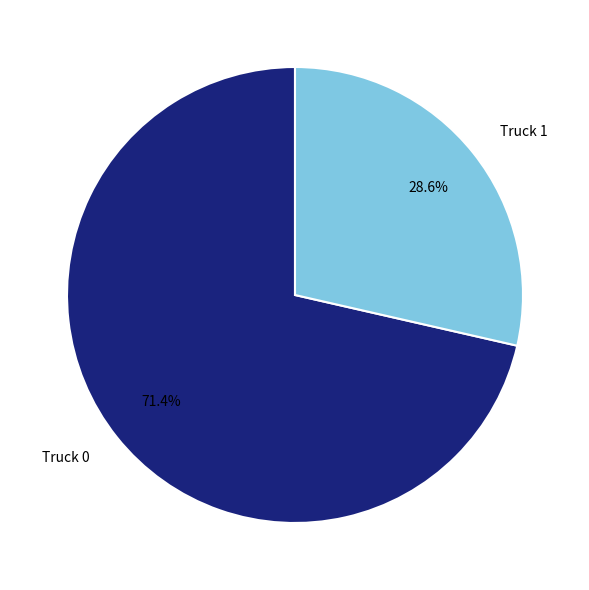

What is the ratio of the value at Truck 1 to the value at Truck 0?

0.4